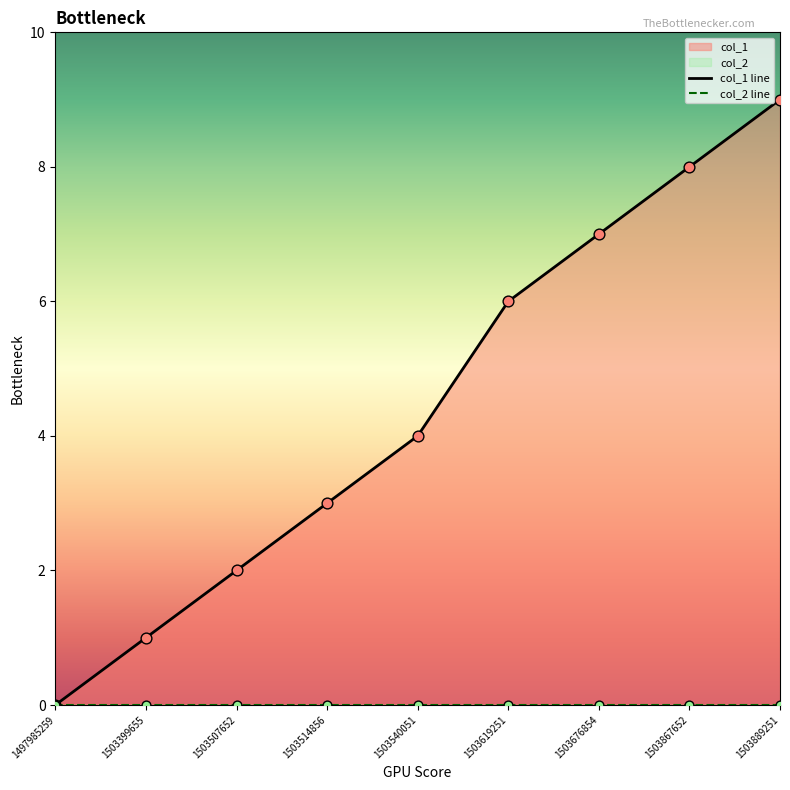

What is the change in value from 1503676854 to 1503867652?

+1